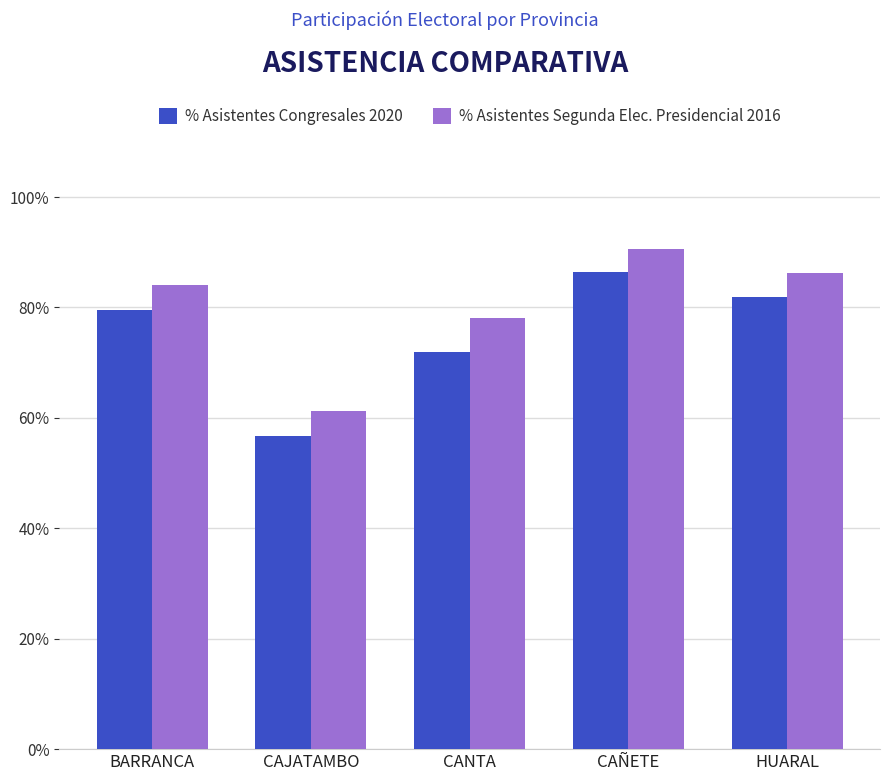

What is the approximate value of % Asistentes Segunda Elec. Presidencial 2016 at HUARAL?

0.9